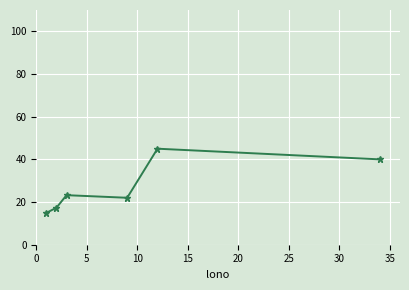

Reading left to right, what are all the values shown in this chart?

14.9	17.3	23.2	22.0	45.0	40.0